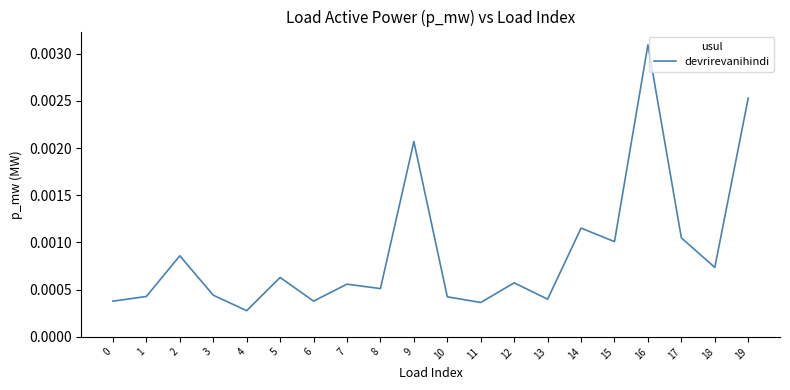

Between 17 and 4, which is larger?

17